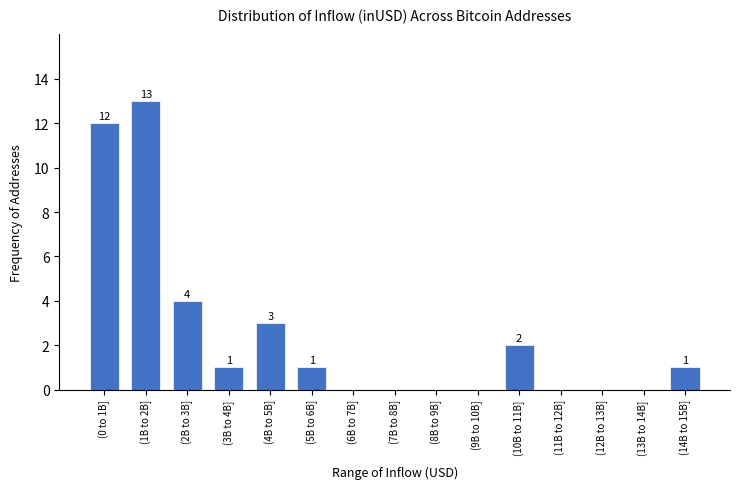

Reading right to left, list all the values displayed in this chart.

(14B to 15B]=1	(13B to 14B]=0	(12B to 13B]=0	(11B to 12B]=0	(10B to 11B]=2	(9B to 10B]=0	(8B to 9B]=0	(7B to 8B]=0	(6B to 7B]=0	(5B to 6B]=1	(4B to 5B]=3	(3B to 4B]=1	(2B to 3B]=4	(1B to 2B]=13	(0 to 1B]=12